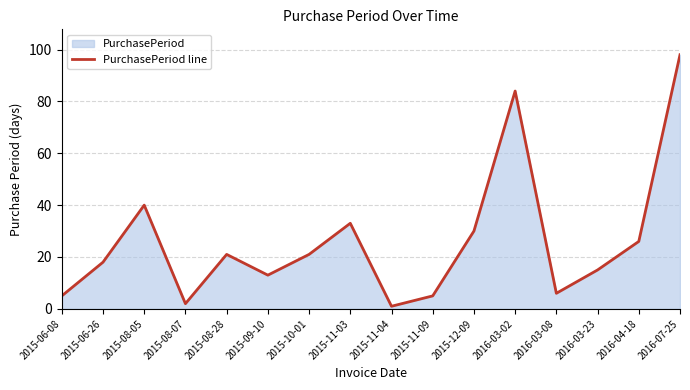

Where is the data nearest to the value 49?

2015-08-05